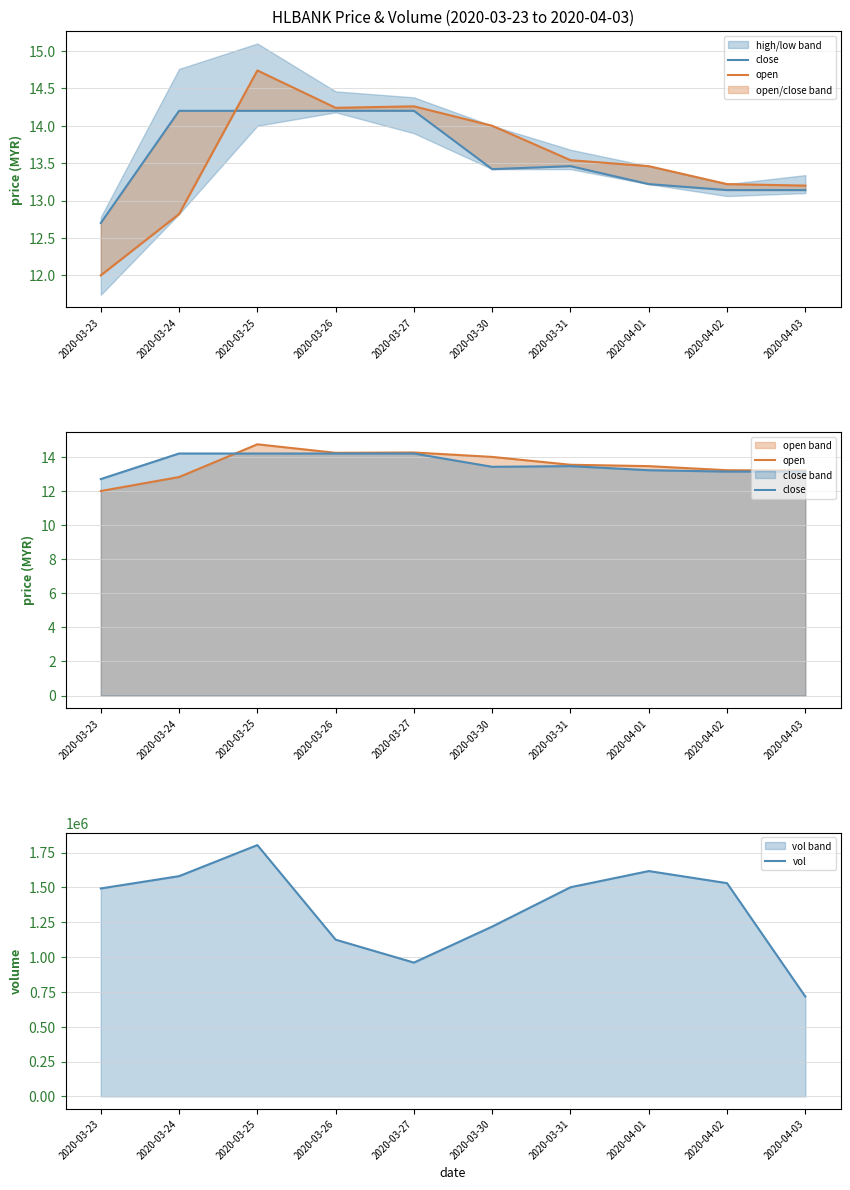

What is the label of the 10th point from the left?

2020-04-03